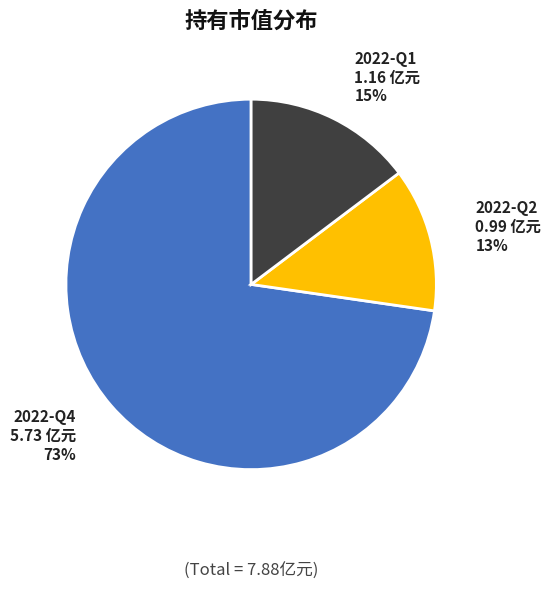

Does any single category account for the majority?

Yes